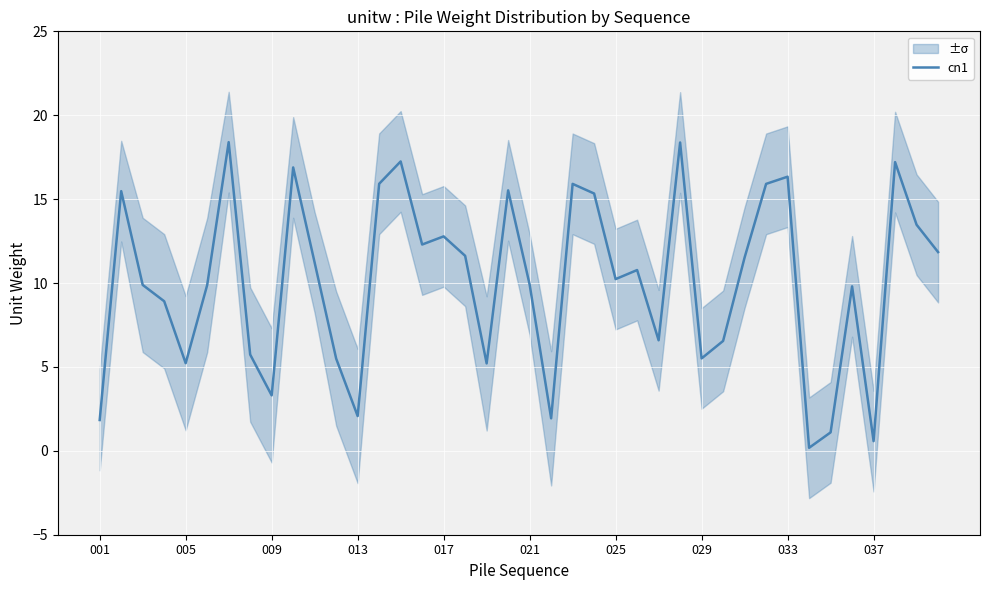

The value of cn1 at 025 is 13.8. True or false?

False